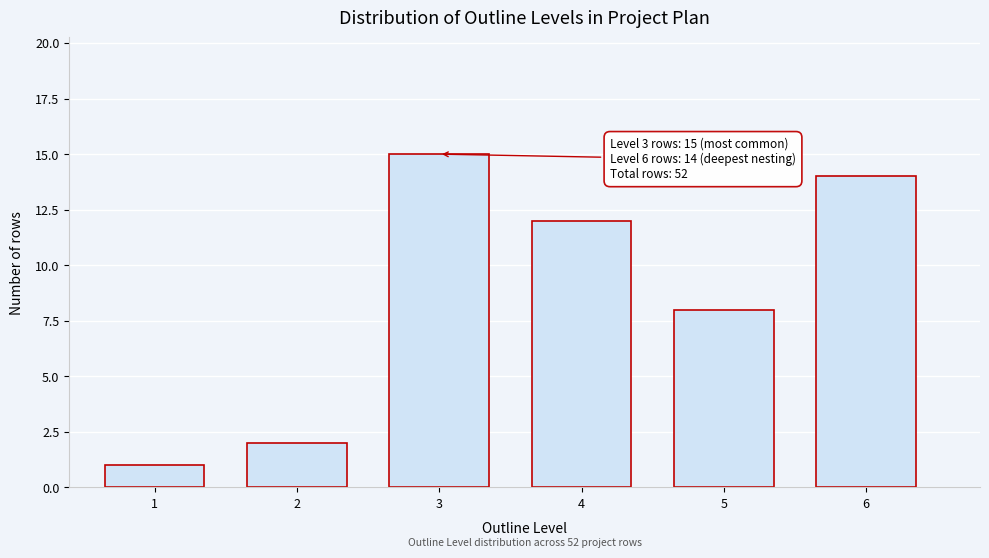

Reading left to right, list all the values displayed in this chart.

1=1	2=2	3=15	4=12	5=8	6=14